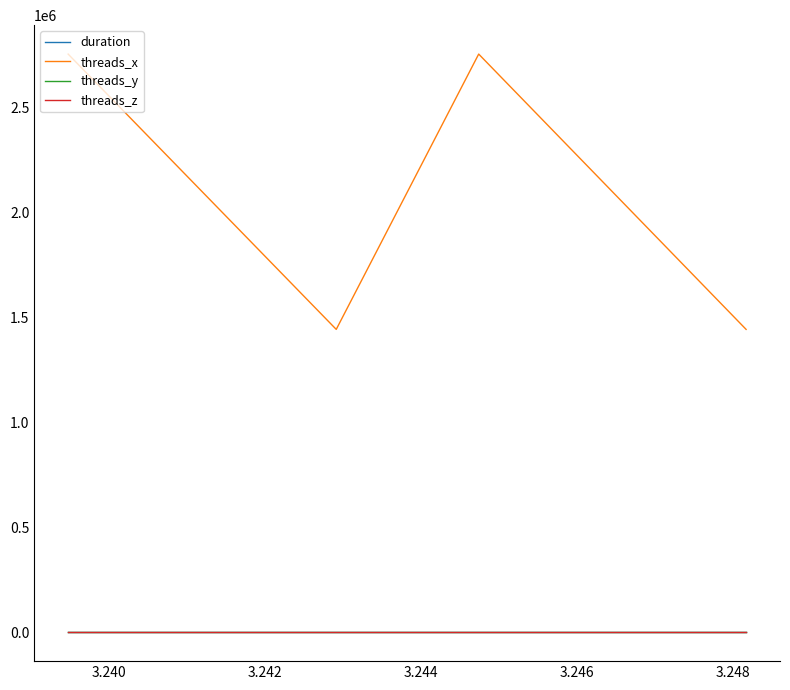

What is the value of the threads_y point at the 1st from the left?

1.0